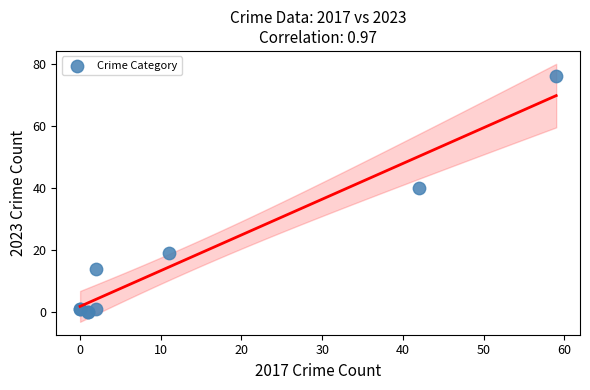

What Y value in the scatter plot is closest to 38?

40